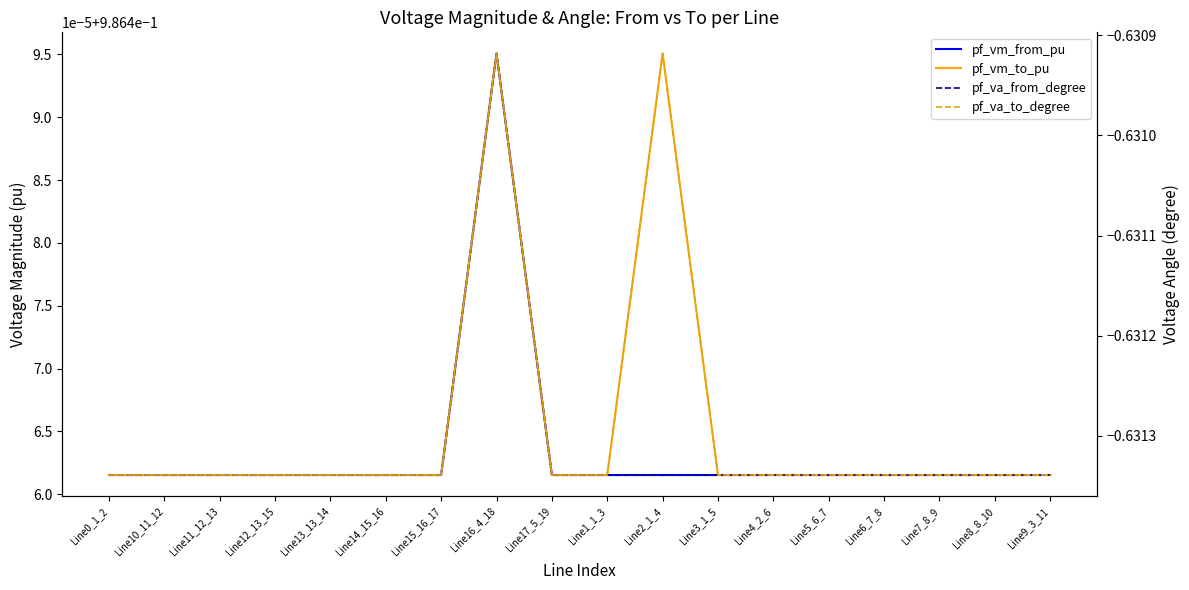

The value of pf_vm_from_pu at Line17_5_19 is 1.0. True or false?

True